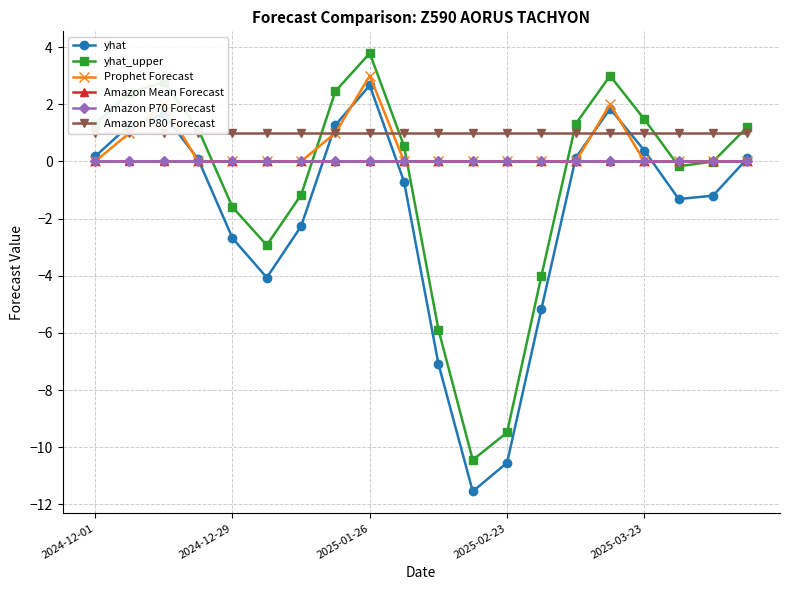

What position from the left is 18?

19